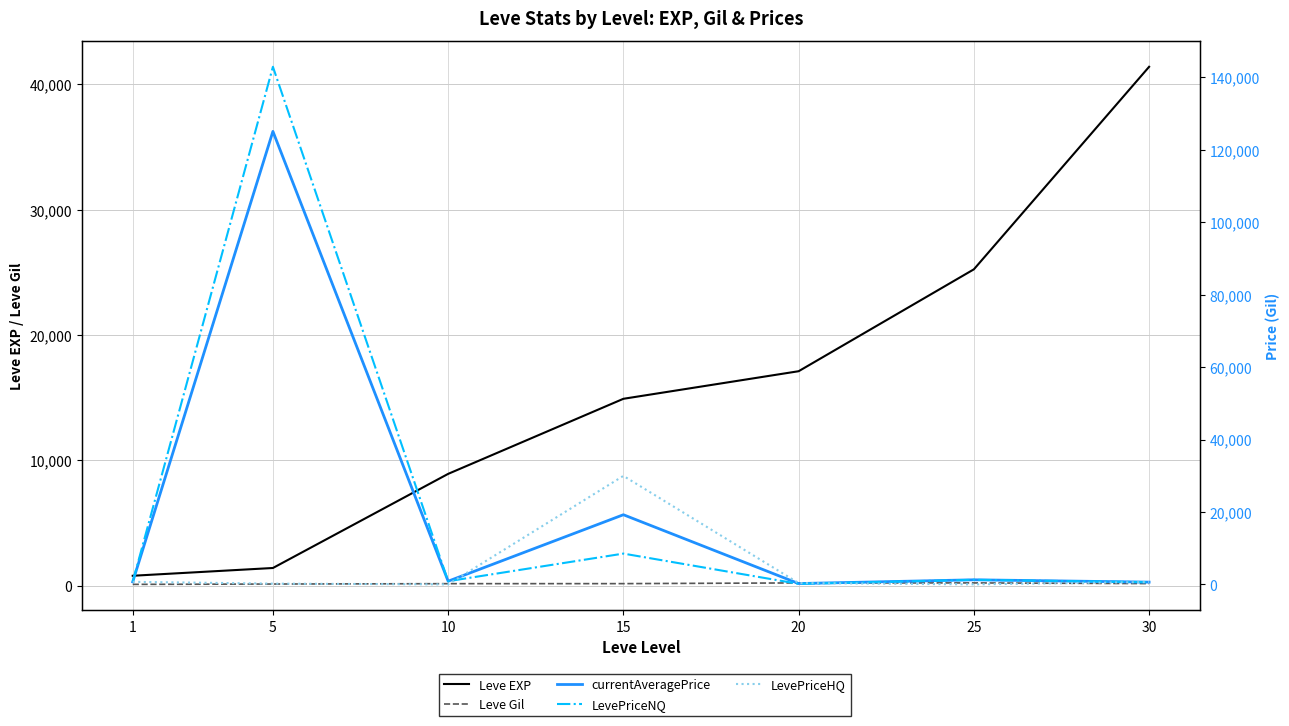

True or false: currentAveragePrice has a value of 1407.7 at 10.

False